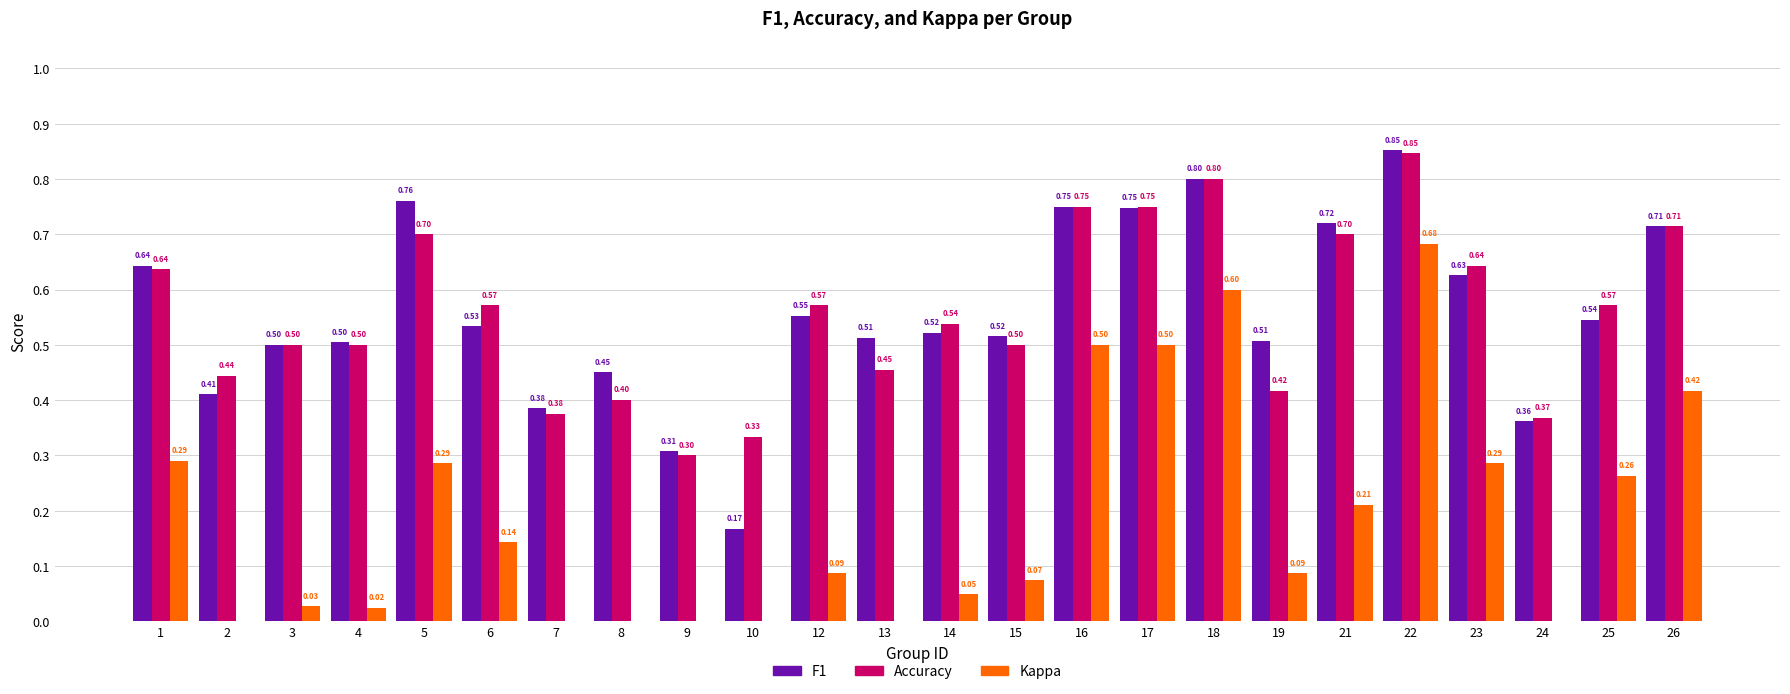

At which category is the sum across all series the highest?

22